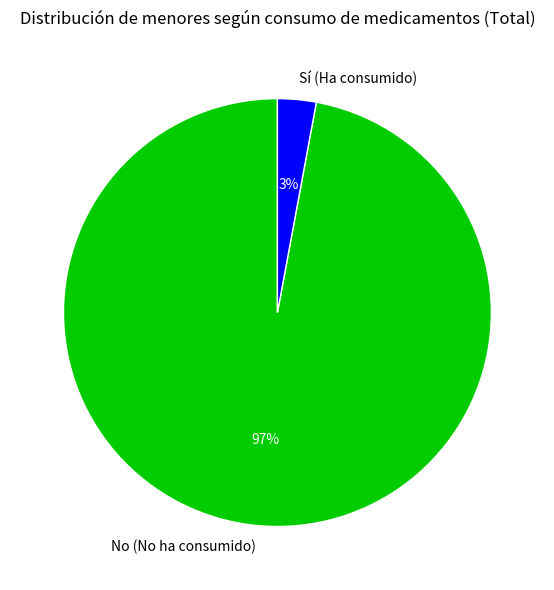

To the nearest percent, what portion does No (No ha consumido) represent?

97%